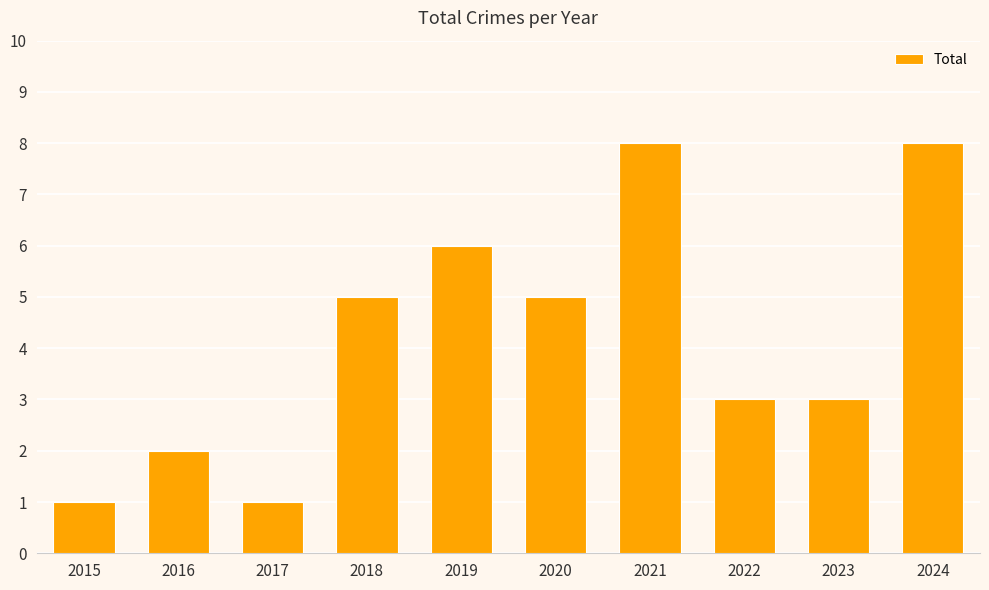

Are the bars grouped side by side (vs. stacked)?

No